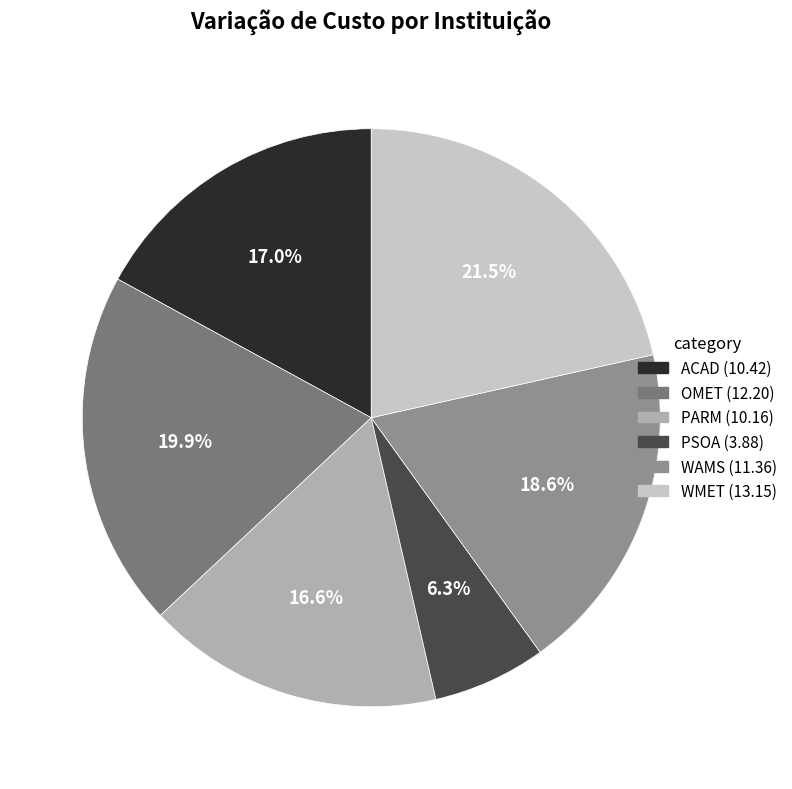

Count the number of slices in the pie.

6